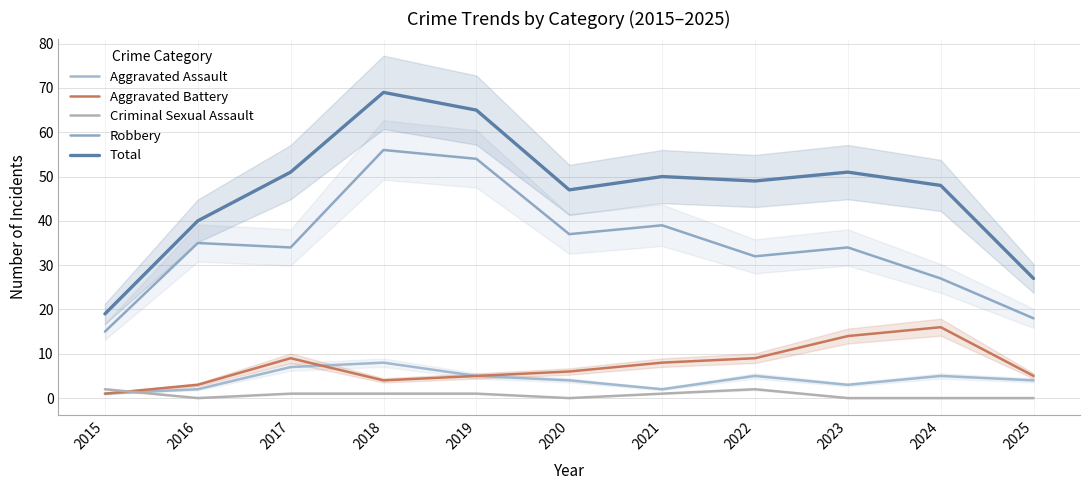

True or false: Total has a value of 50 at 2021.

True